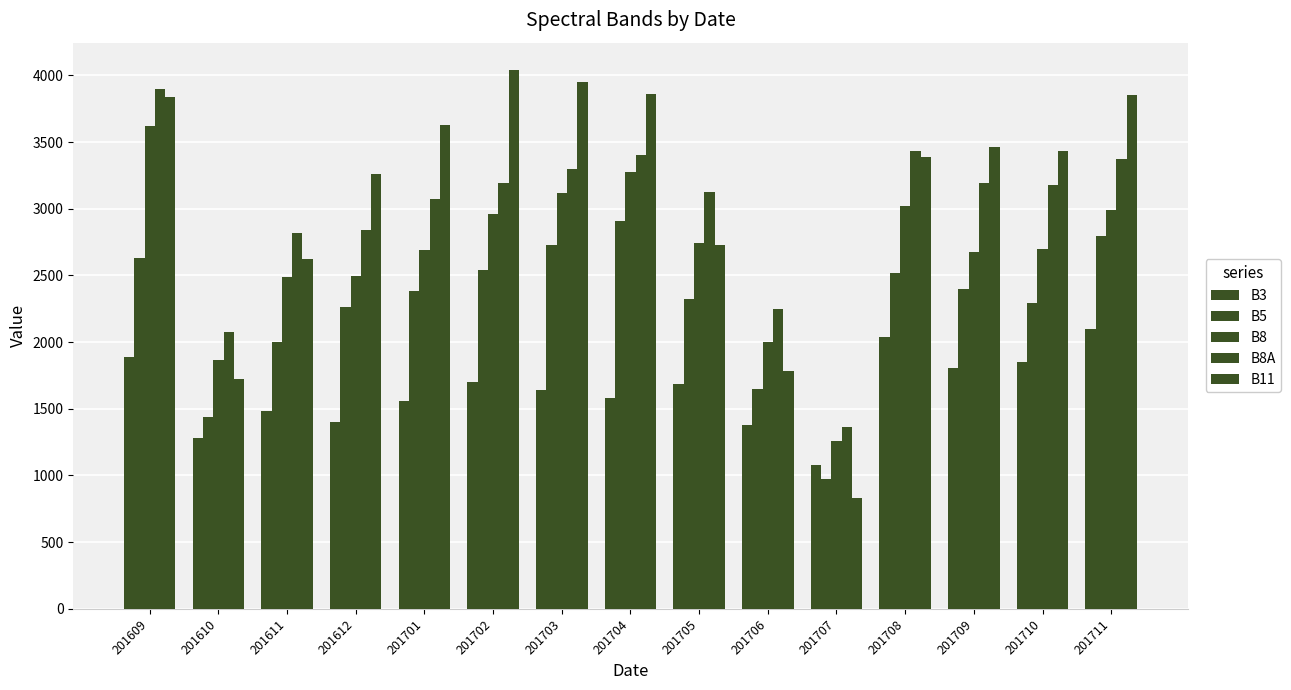

At which label is B8A closest to 2630?

201611